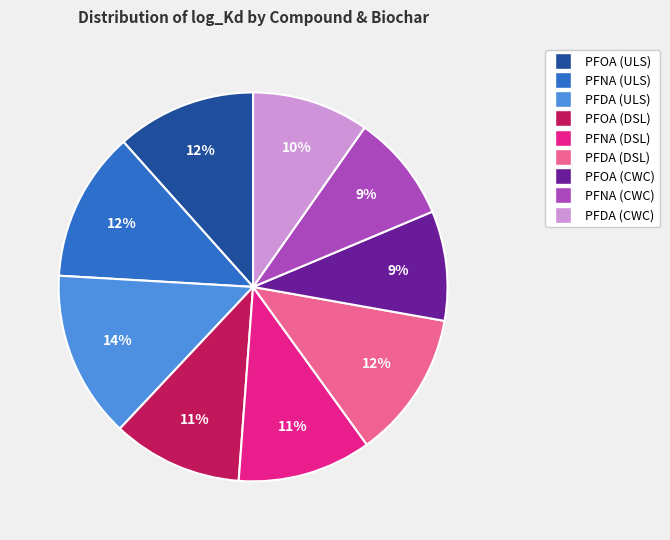

Is there any slice that represents more than half of the pie?

No